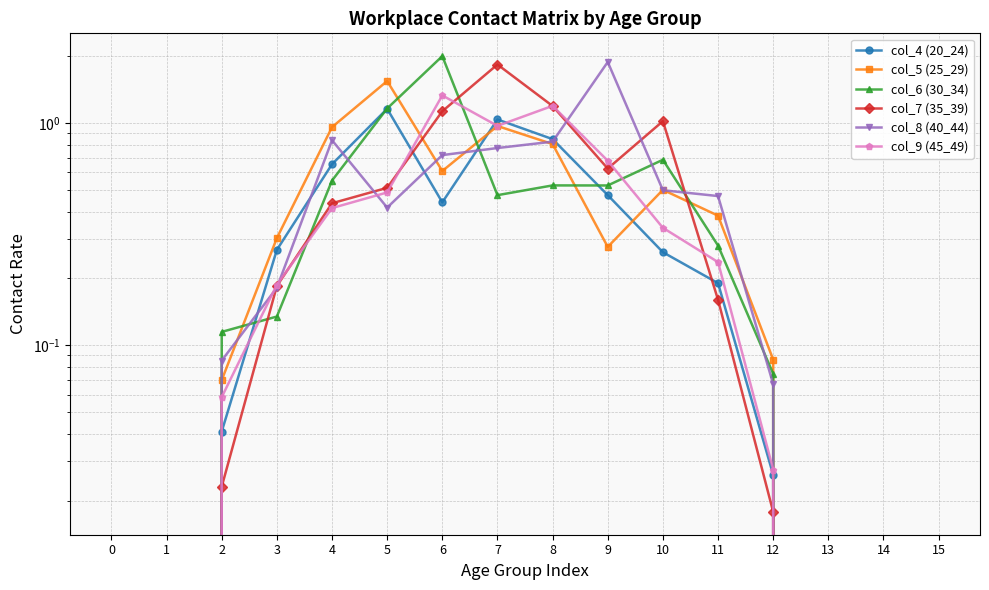

Rank the categories by col_5 (25_29) value from highest to lowest.

5, 7, 4, 8, 6, 10, 11, 3, 9, 12, 2, 0, 1, 13, 14, 15